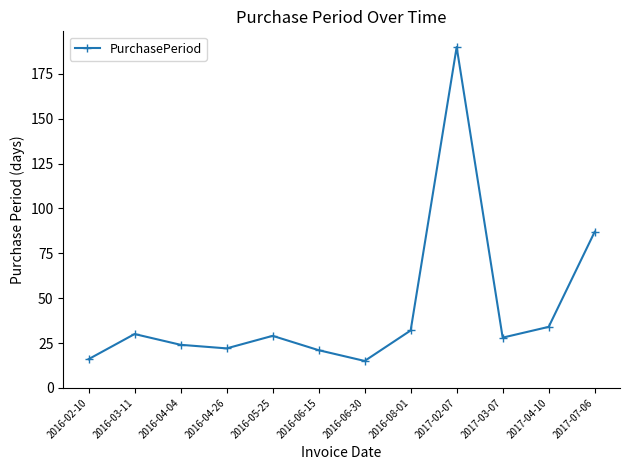

At which category does the chart reach its peak across all series?

2017-02-07